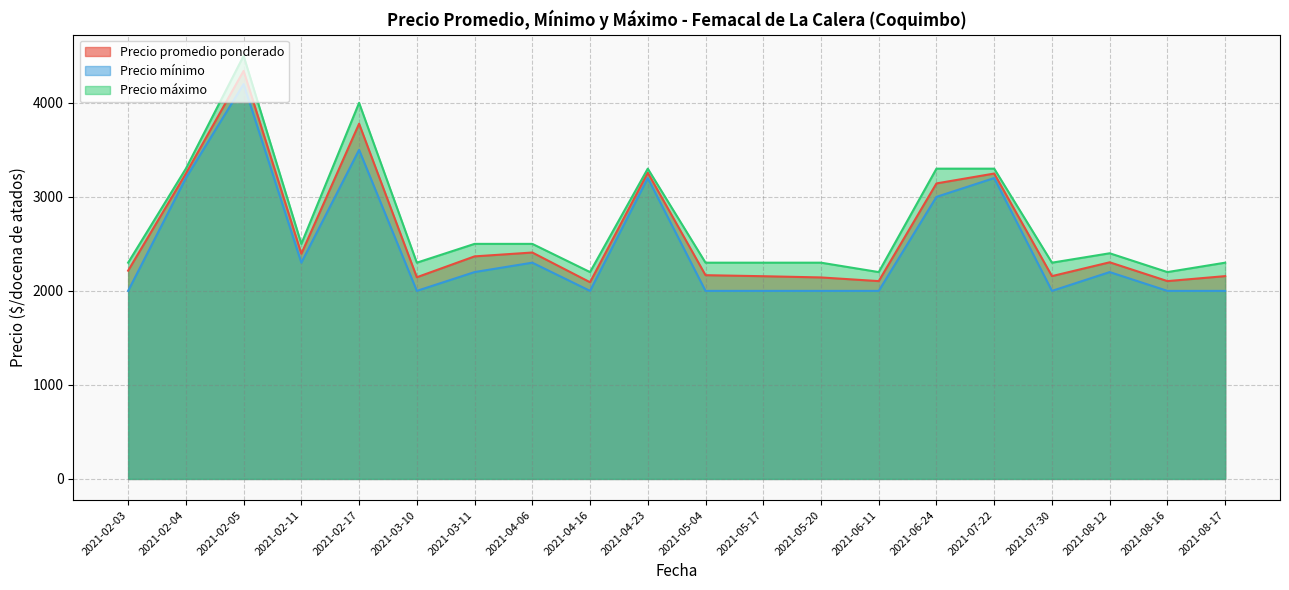

True or false: Precio promedio ponderado has a value of 3027 at 2021-05-20.

False